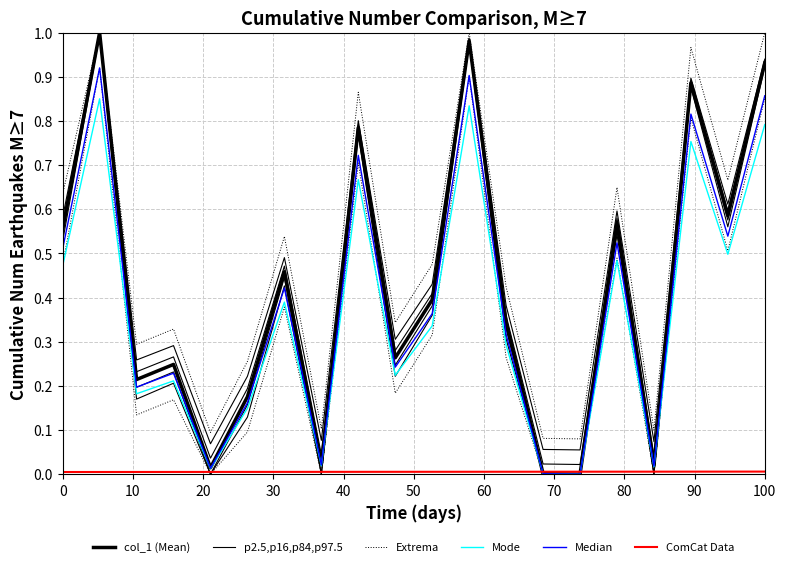

True or false: col_1 (Mean) and Mode intersect in this chart.

False